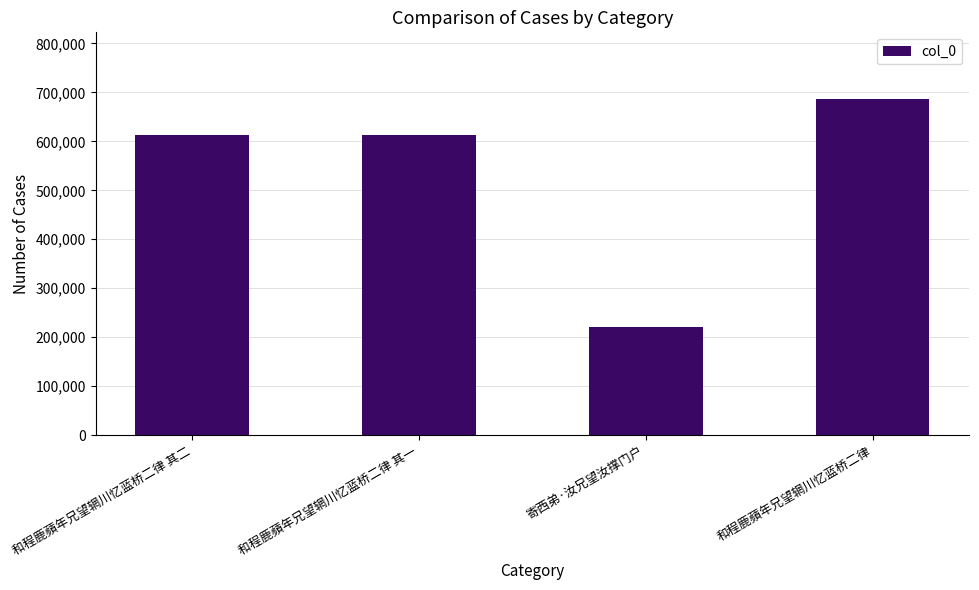

What is the approximate value at 和程鹿蘋年兄望辋川忆蓝桥二律 其二, to the nearest 50?

612150